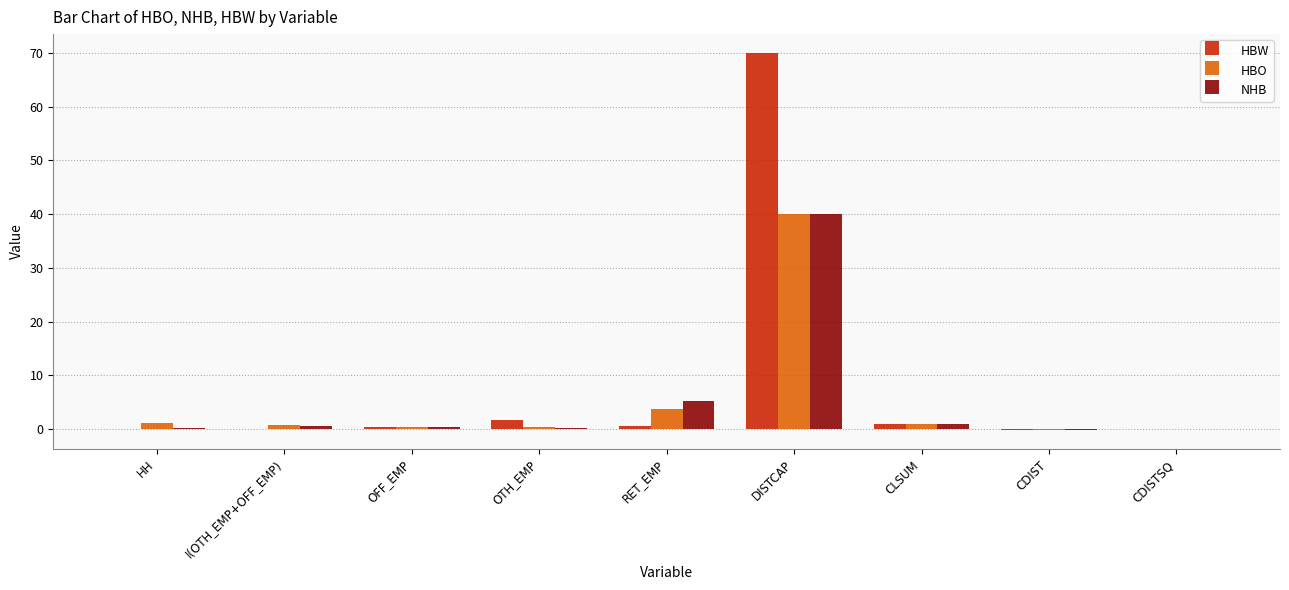

Between HH and CDIST, which series saw the biggest shift?

HBO